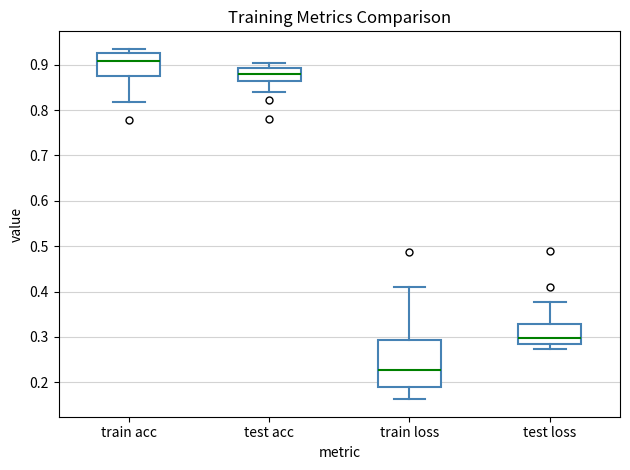

Which box is the tallest, from its lower edge to its upper edge?

train loss